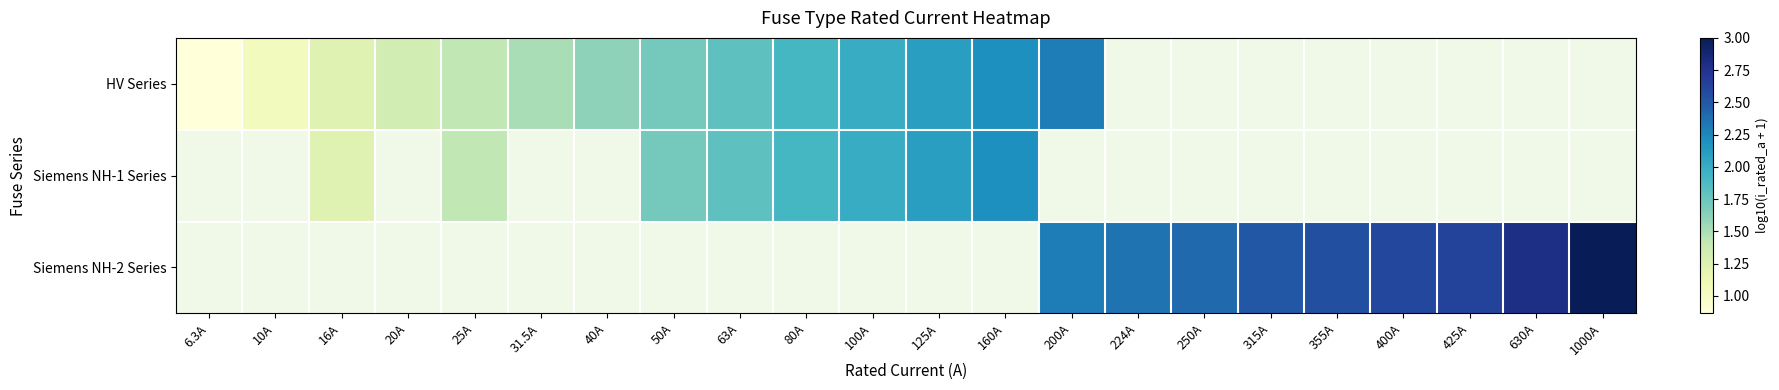

How many data points in Siemens NH-1 Series are above 2?

3